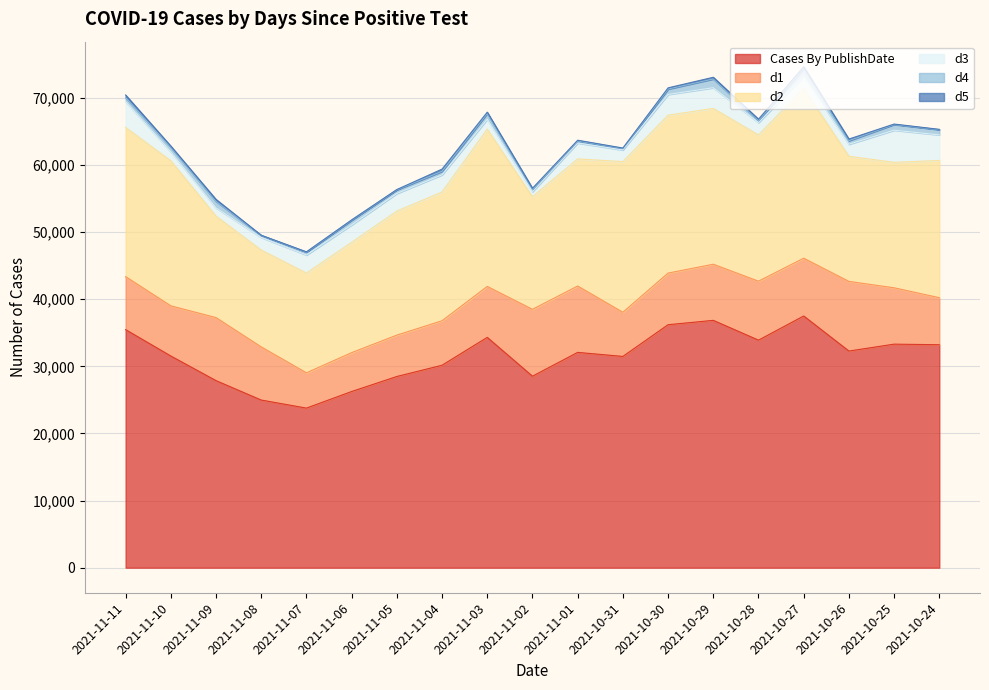

True or false: d3 has a value of 678 at 2021-11-01.

False